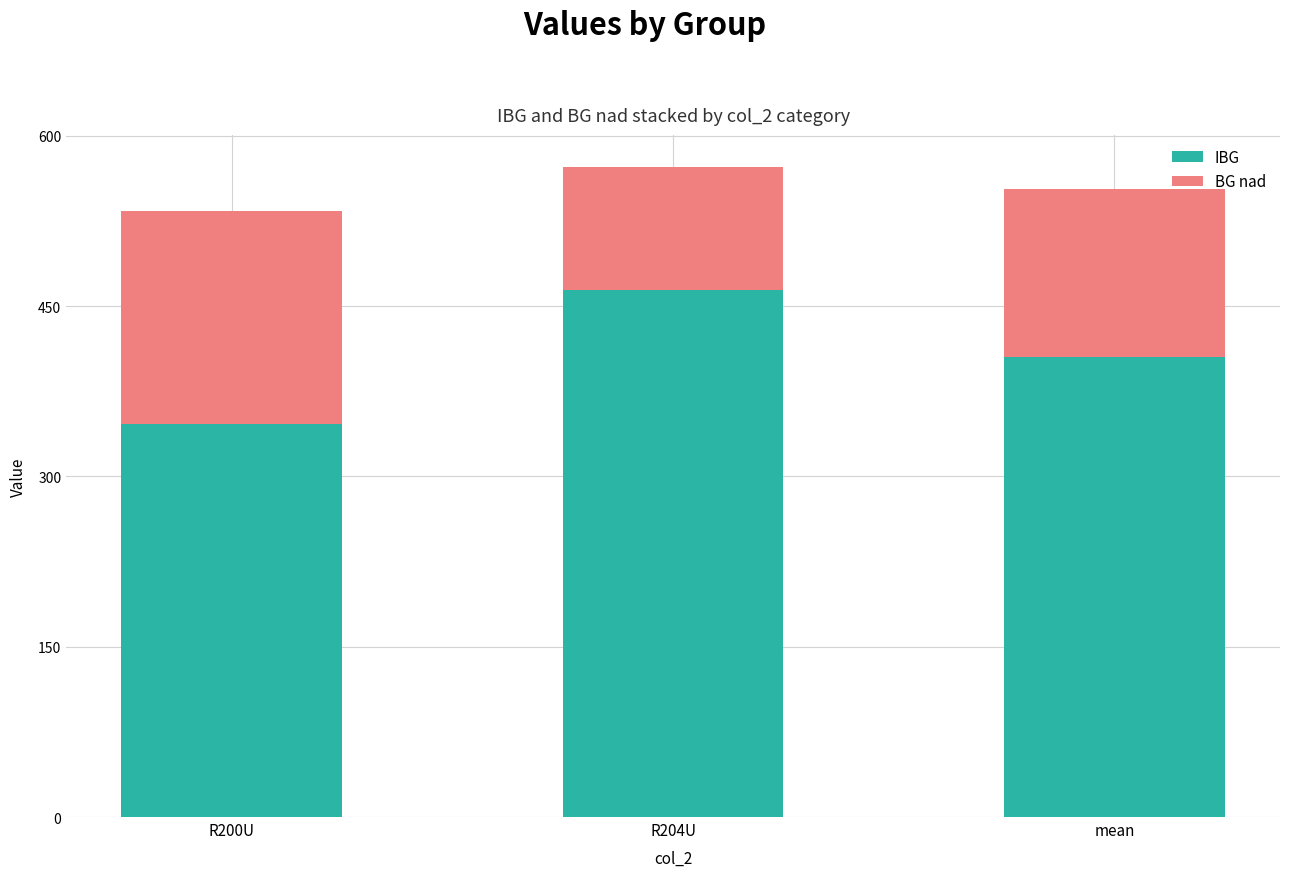

Which category has the highest value in the IBG series?

R204U